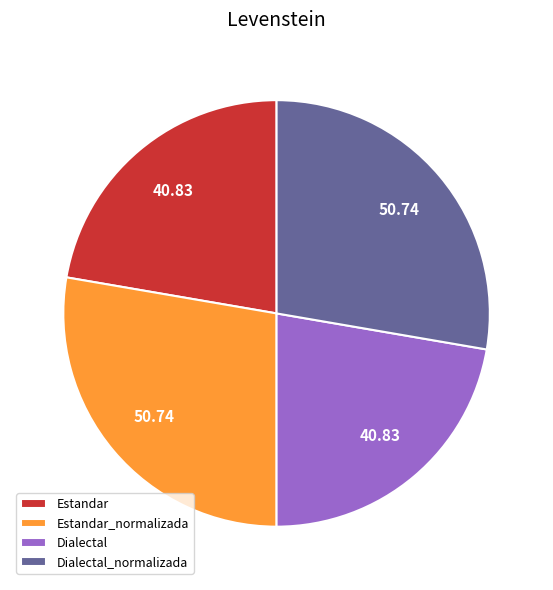

Is there any slice that represents more than half of the pie?

No